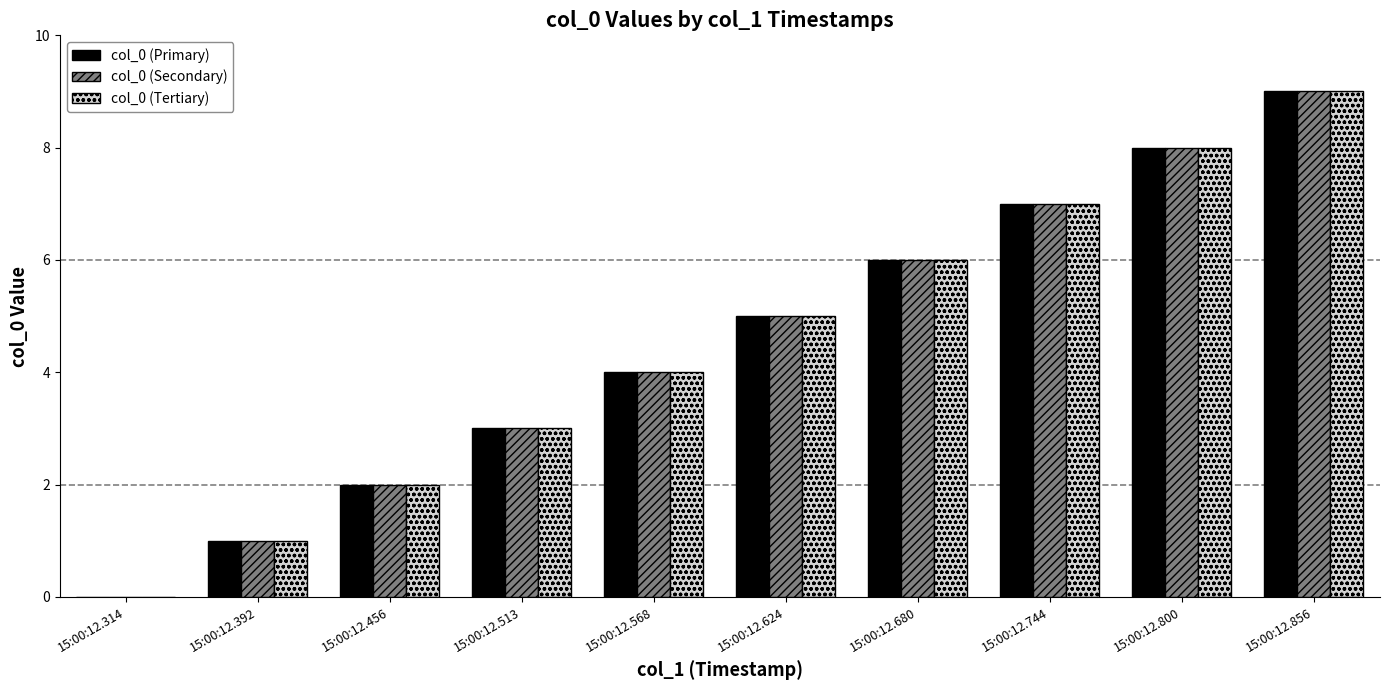

At which label is col_0 (Primary) closest to 4?

15:00:12.568